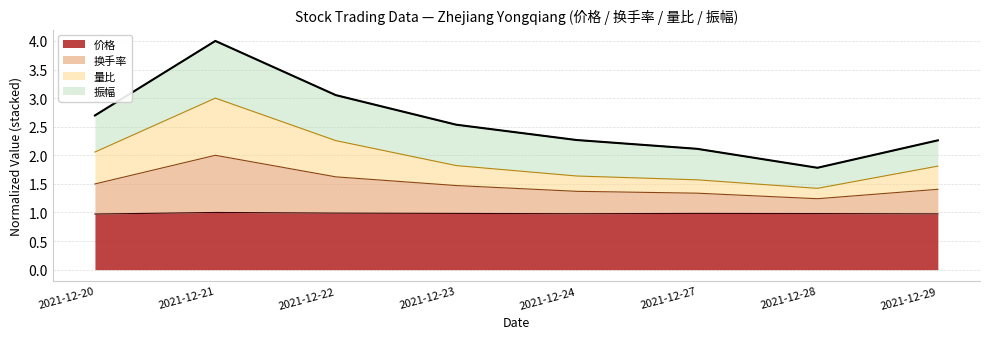

What is the value of the 换手率 point at the 3rd from the left?

1.6